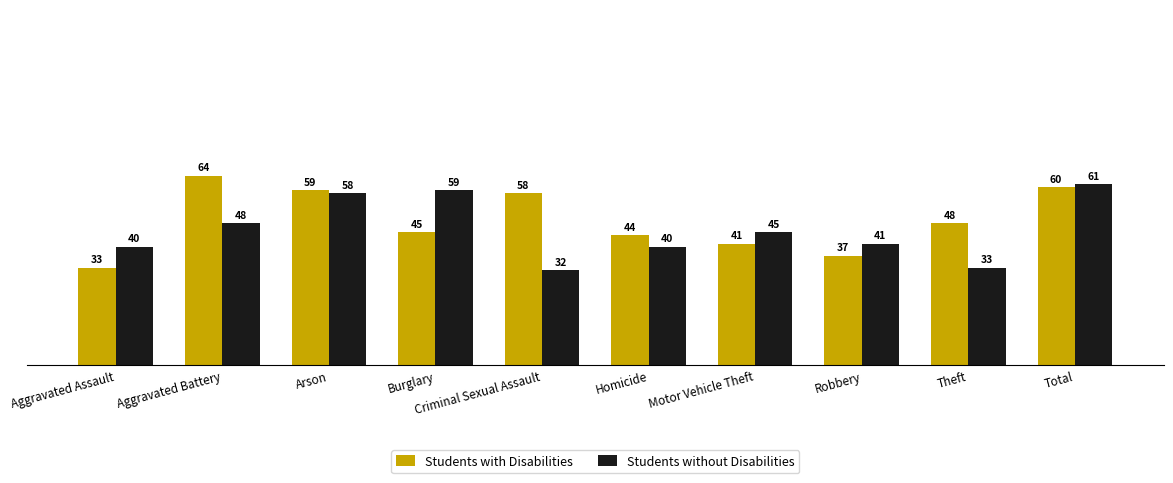

The value of Students without Disabilities at Theft is 15. True or false?

False